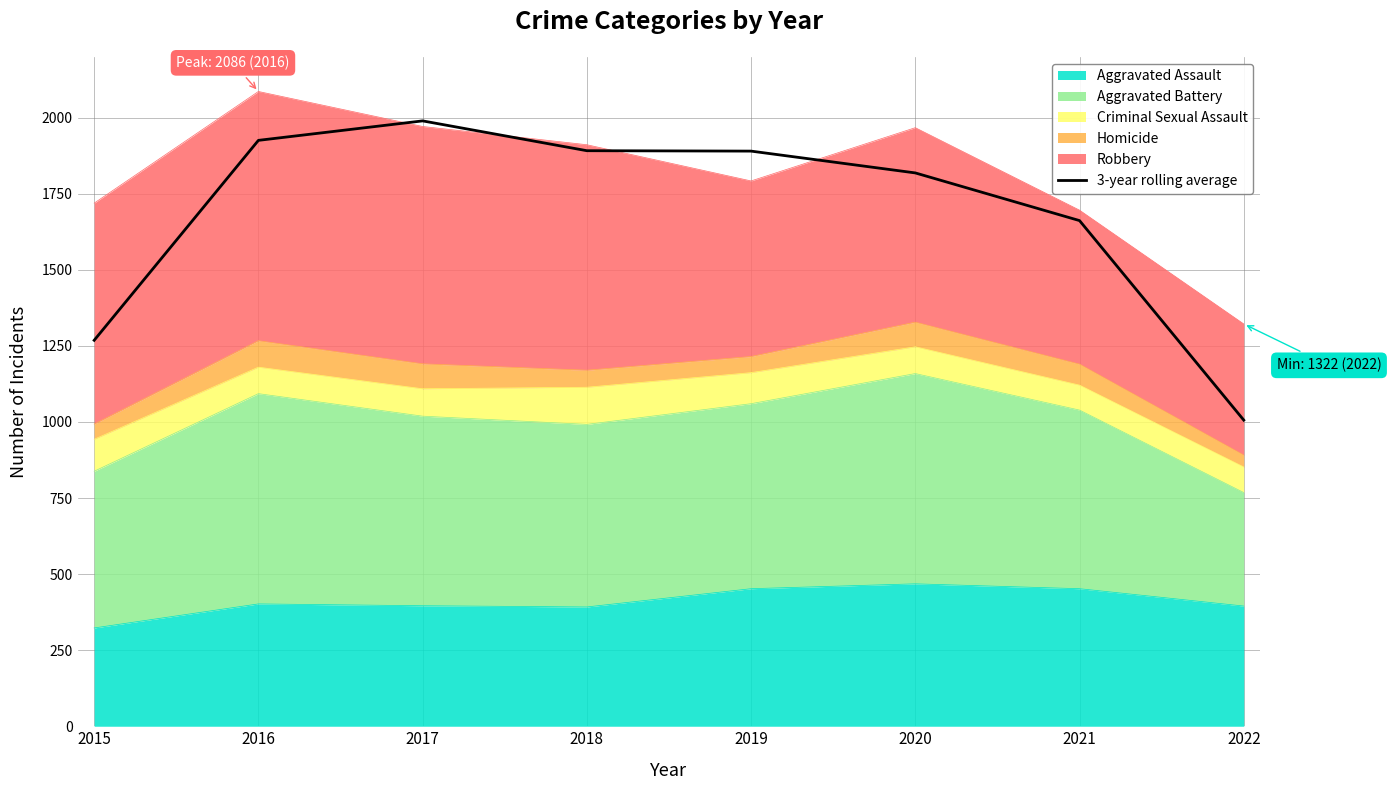

Does the chart display data point markers on the line(s)?

No